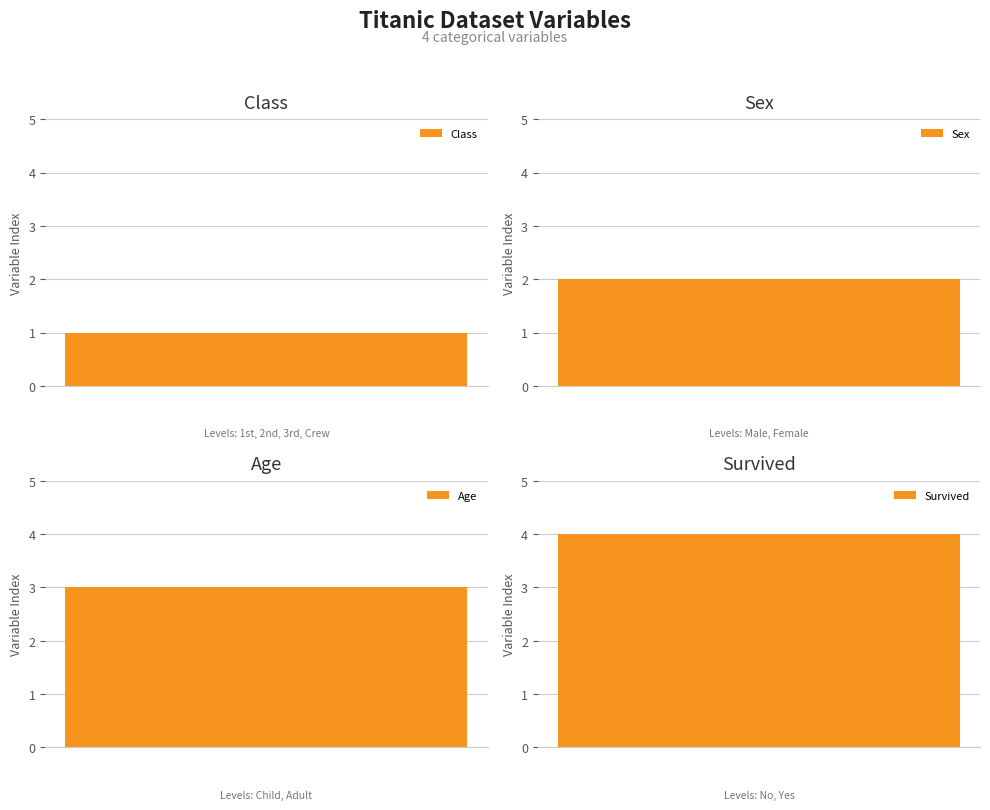

Between Survived and Class, which is larger?

Survived